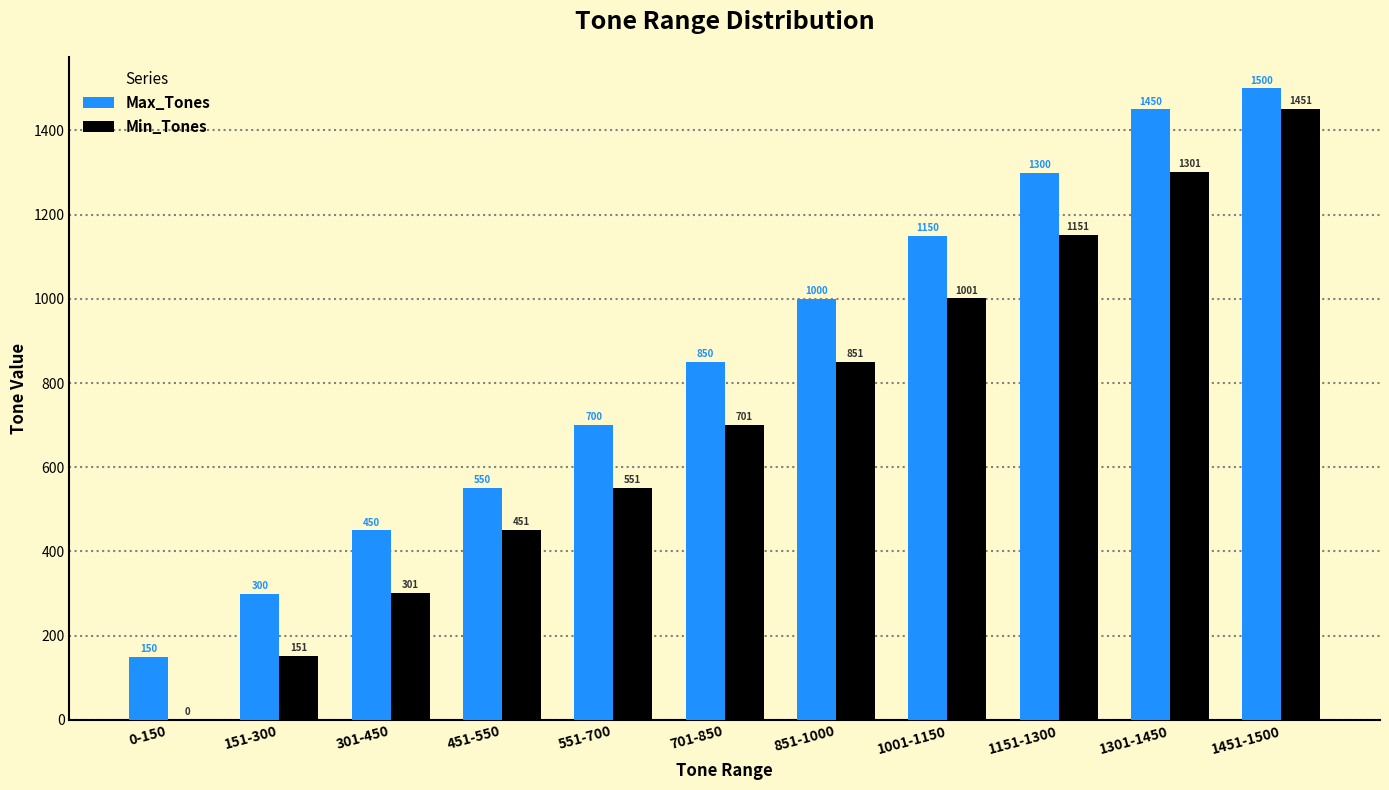

Where is Min_Tones nearest to the value 725?

701-850